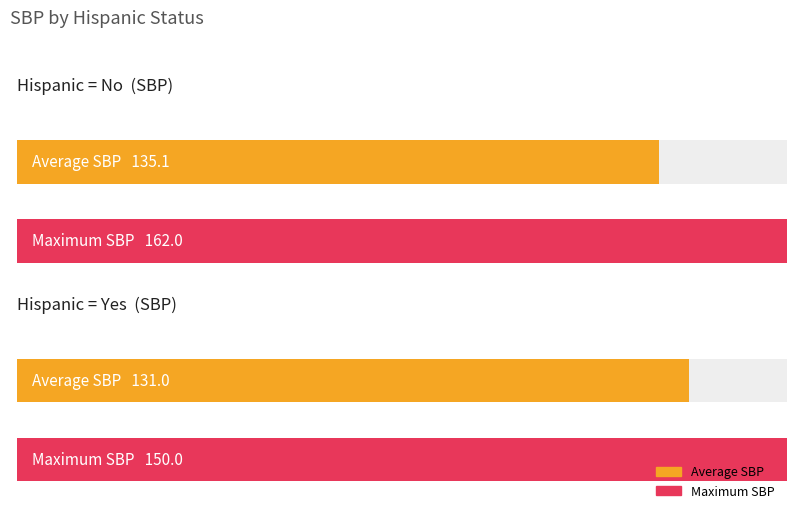

How many categories are shown in the chart?

2